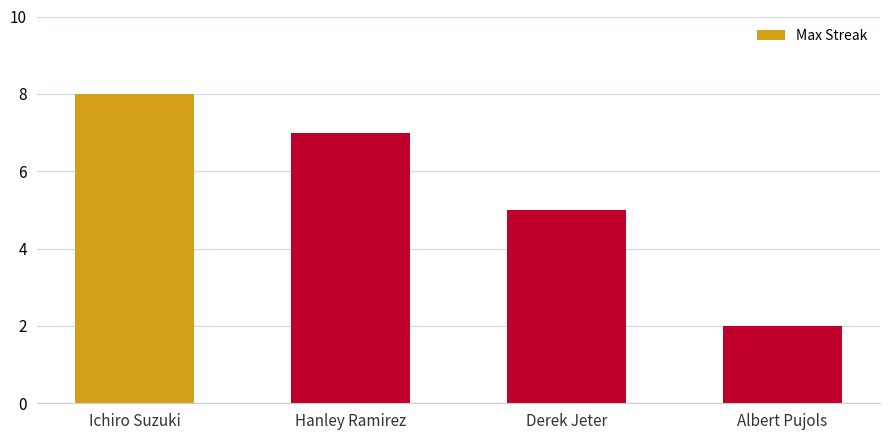

Where does the data first go above 7?

Ichiro Suzuki